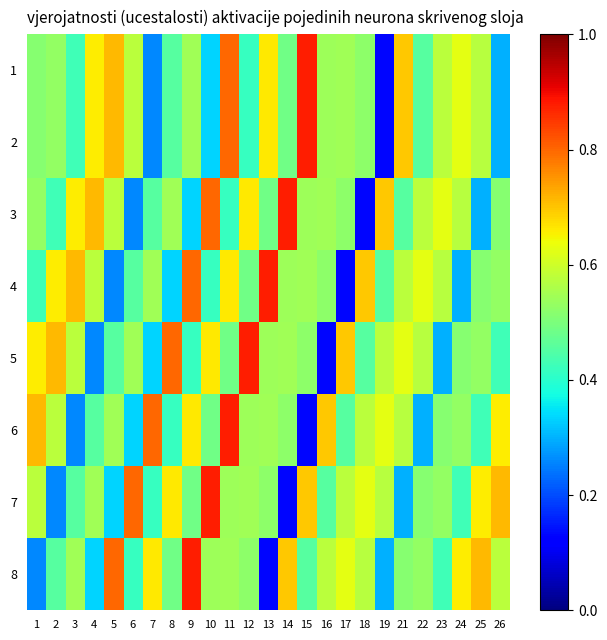

Which label corresponds to the largest value in the chart?

15